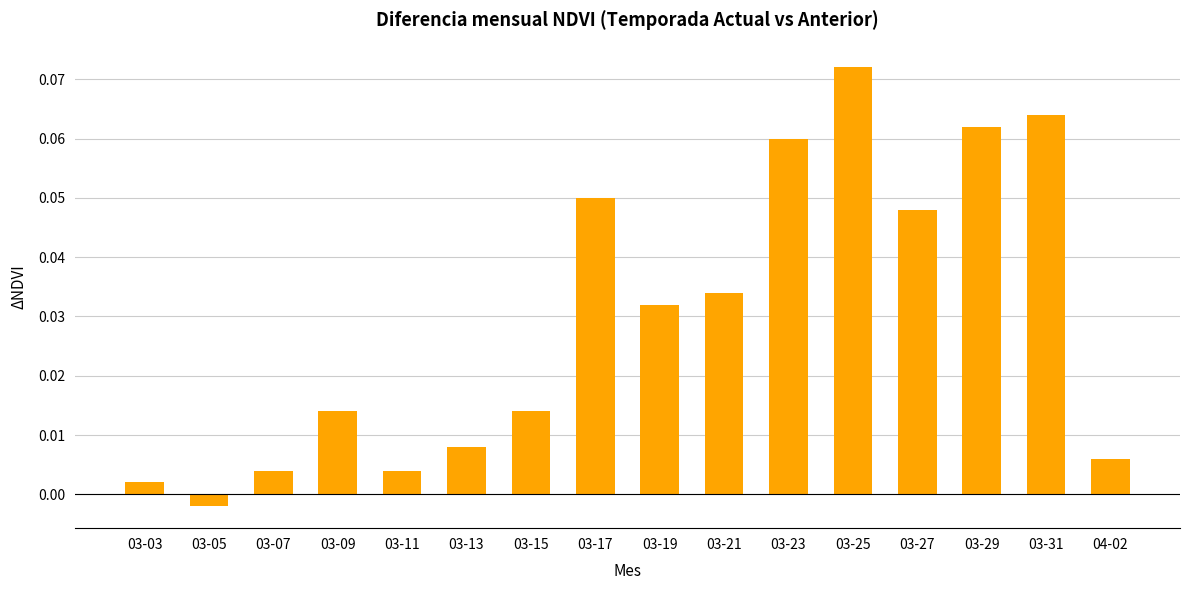

What is the sum of all values?

0.5